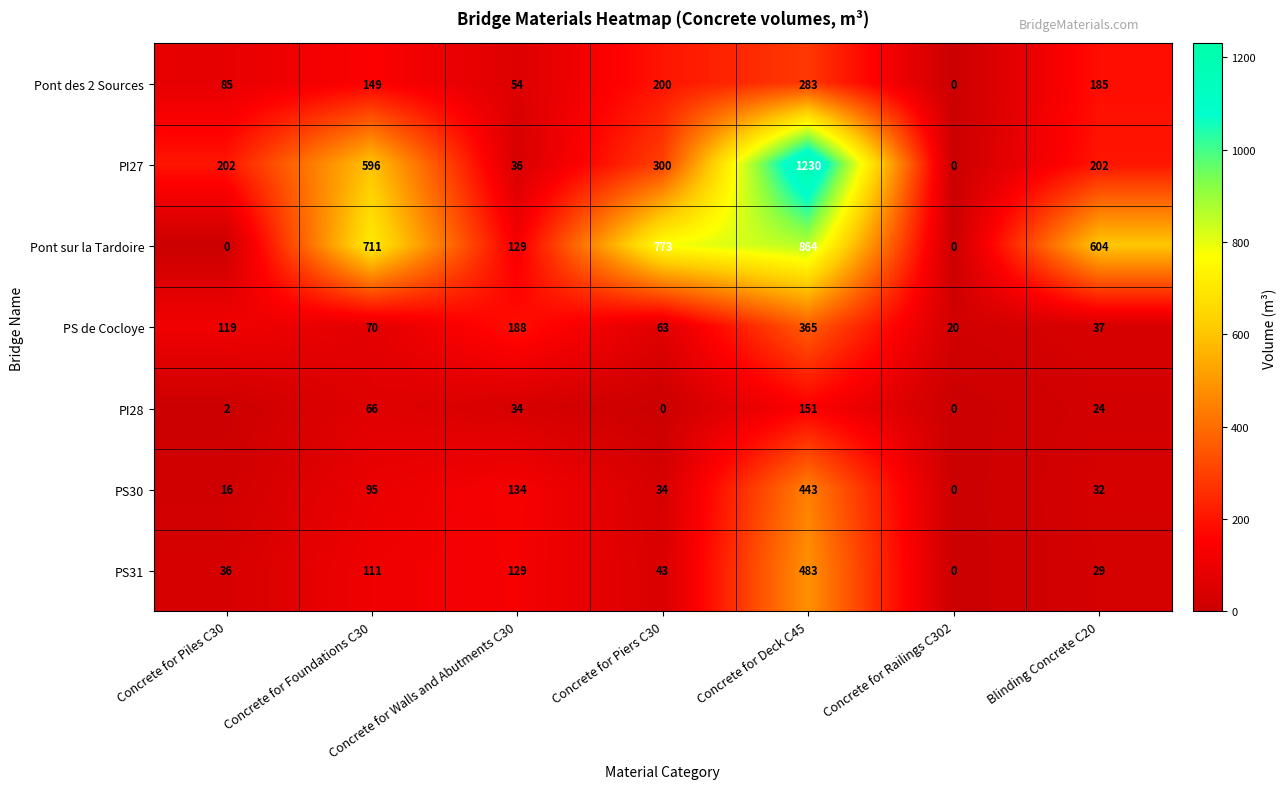

What is the greatest value displayed?

1230